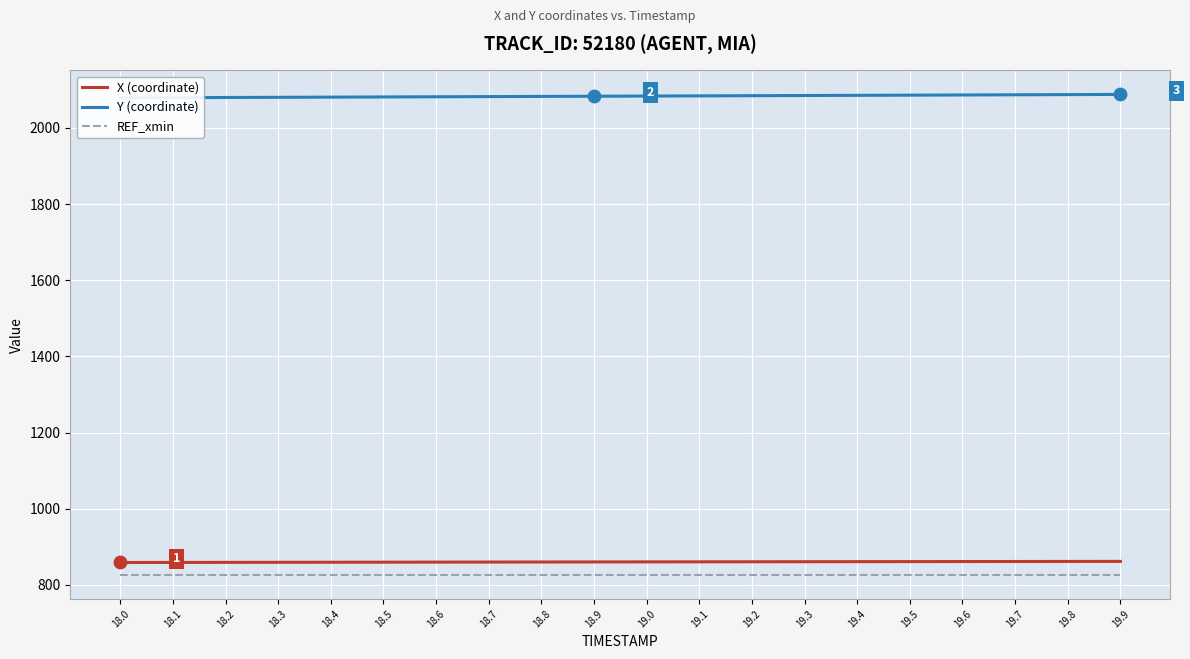

Which series has the largest Y range (max minus min)?

Y (coordinate)